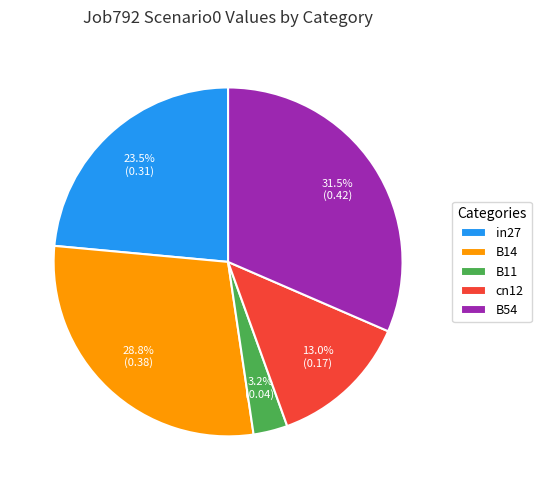

Which category has the smallest portion of the pie?

B11